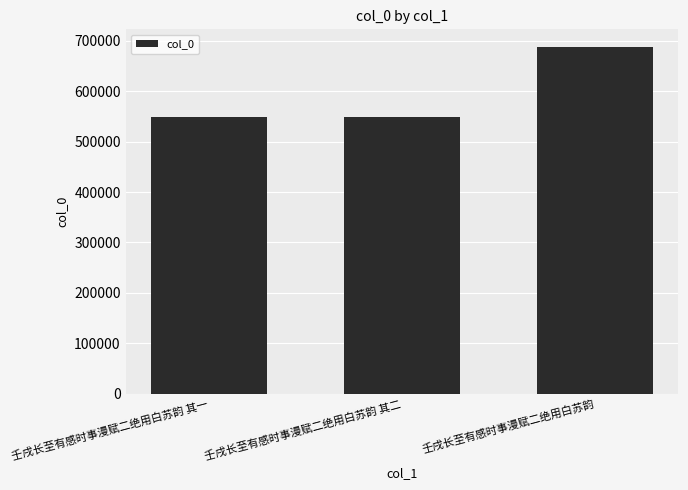

How many bars are there in total?

3